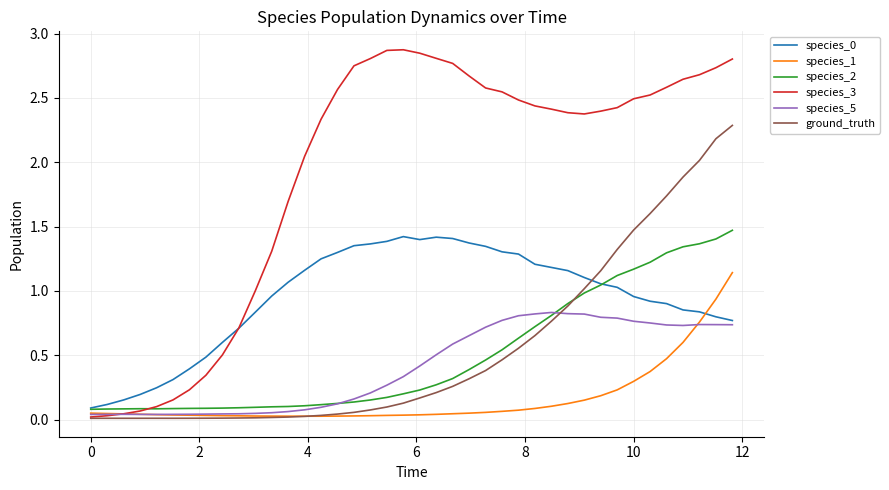

Which series ends up on top after the final intersection of species_0 and ground_truth?

ground_truth